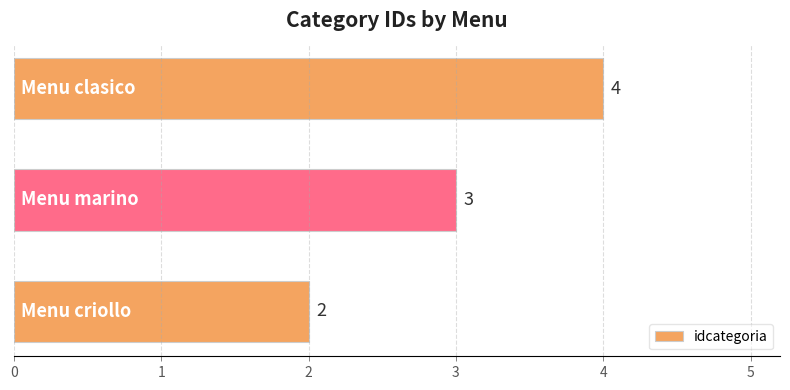

Count the values in the range 2 to 4.

3